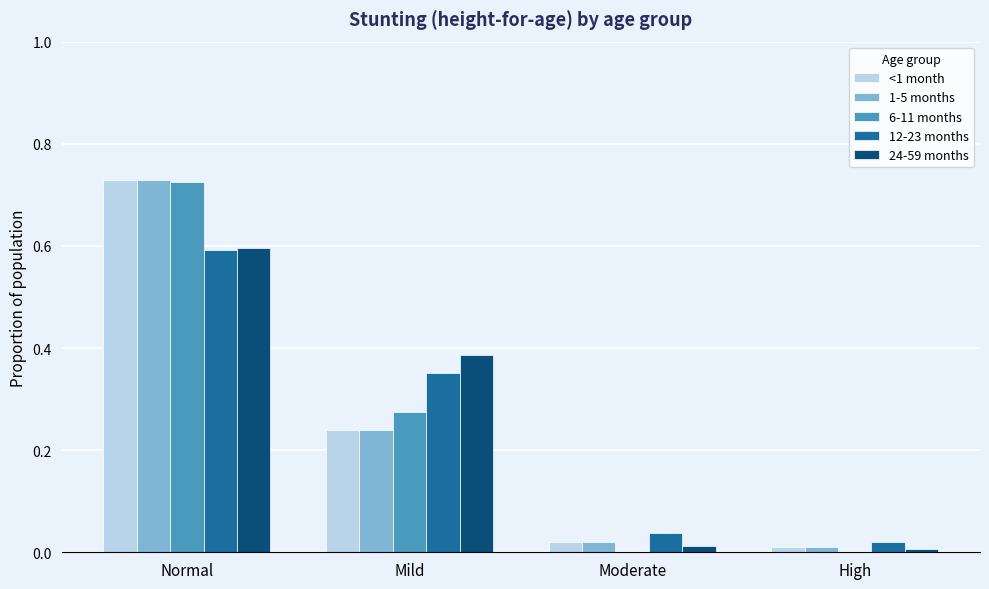

What is the sum of all 6-11 months values?

1.0